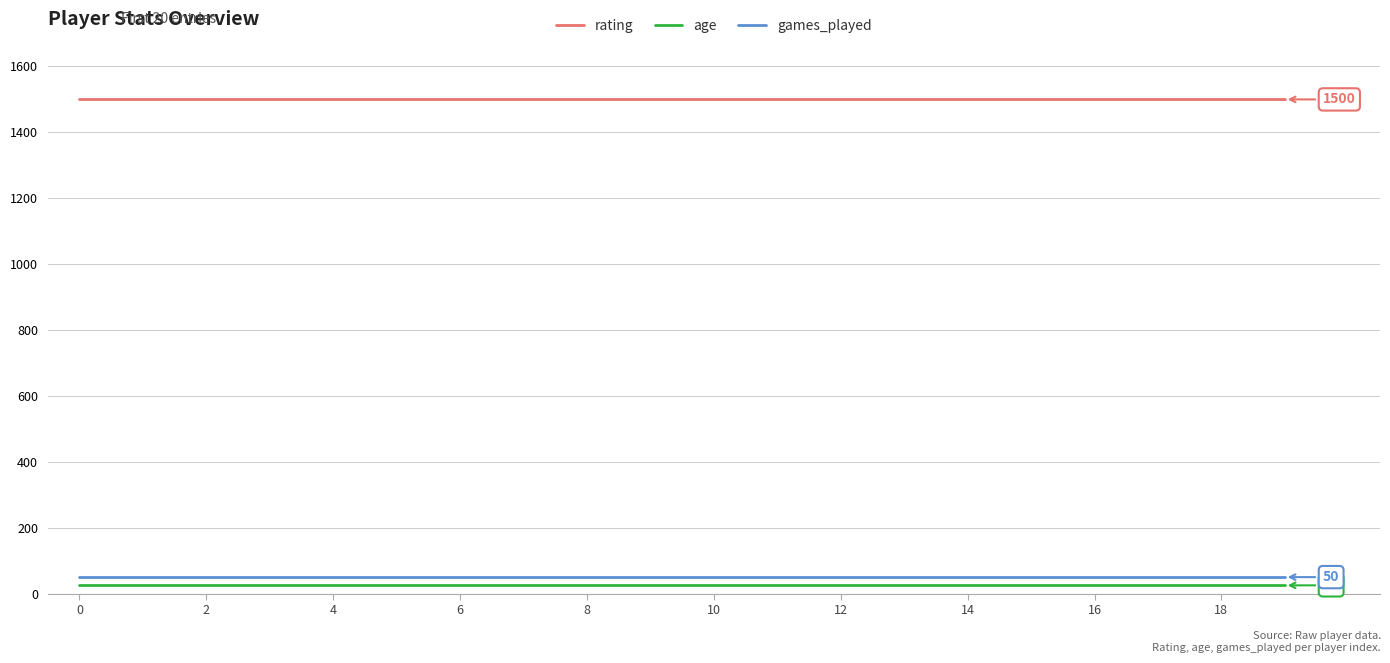

What is the maximum value for age?

25